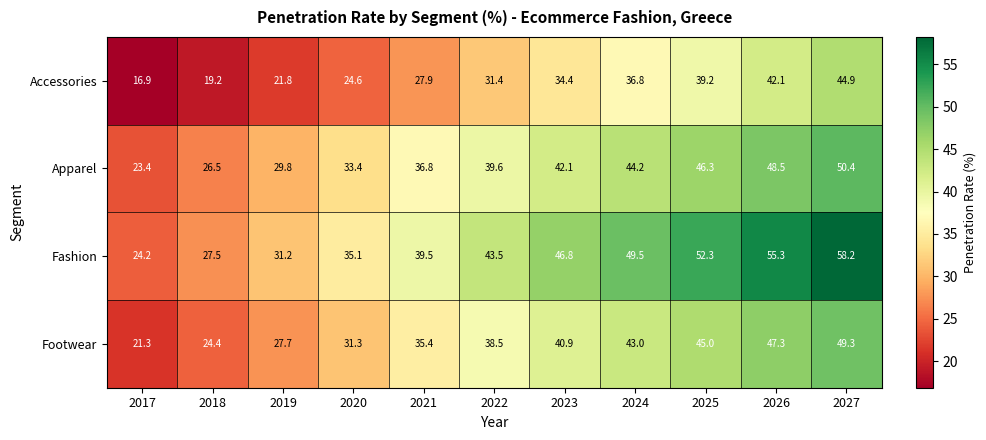

At how many categories does at least one series exceed 27?

10